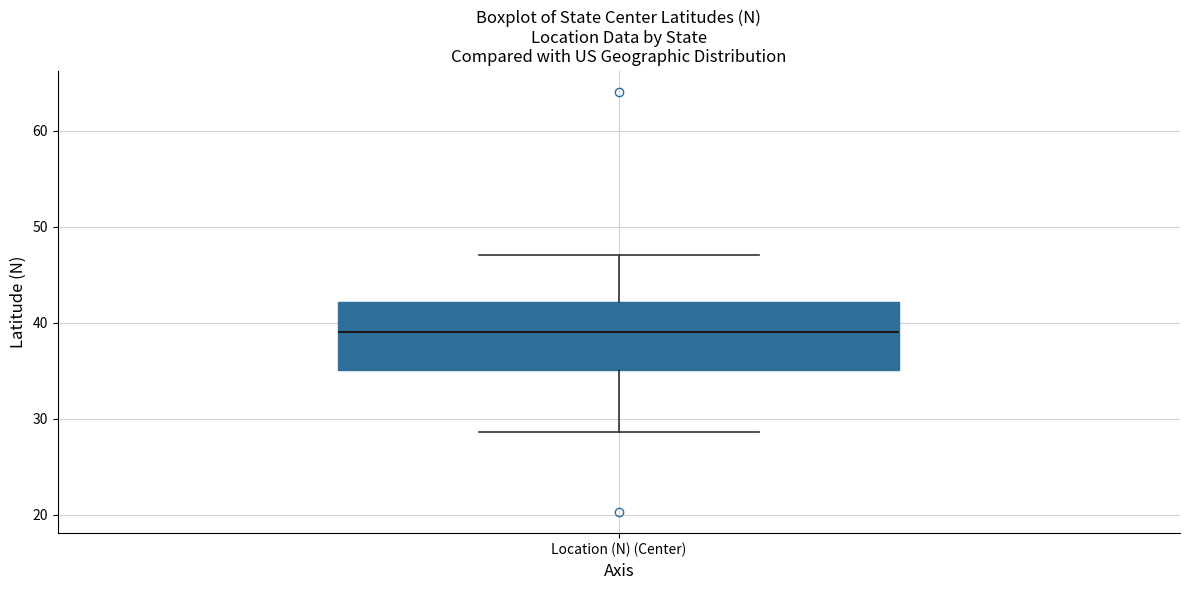

Transcribe this box plot: give where the median line is, the range the box spans, and where the two whiskers end, as read against the y-axis. The values are not printed on the chart, so give them approximately, as read against the axis.

median 39, box 35 to 42, whiskers 29 to 47